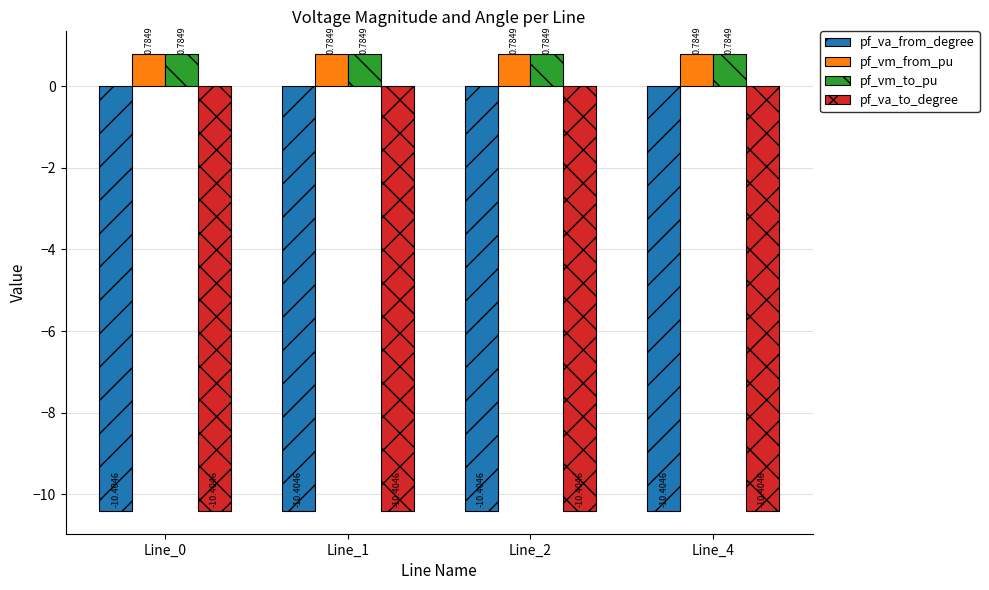

What is the spread (max minus min) of values at Line_2?

11.2